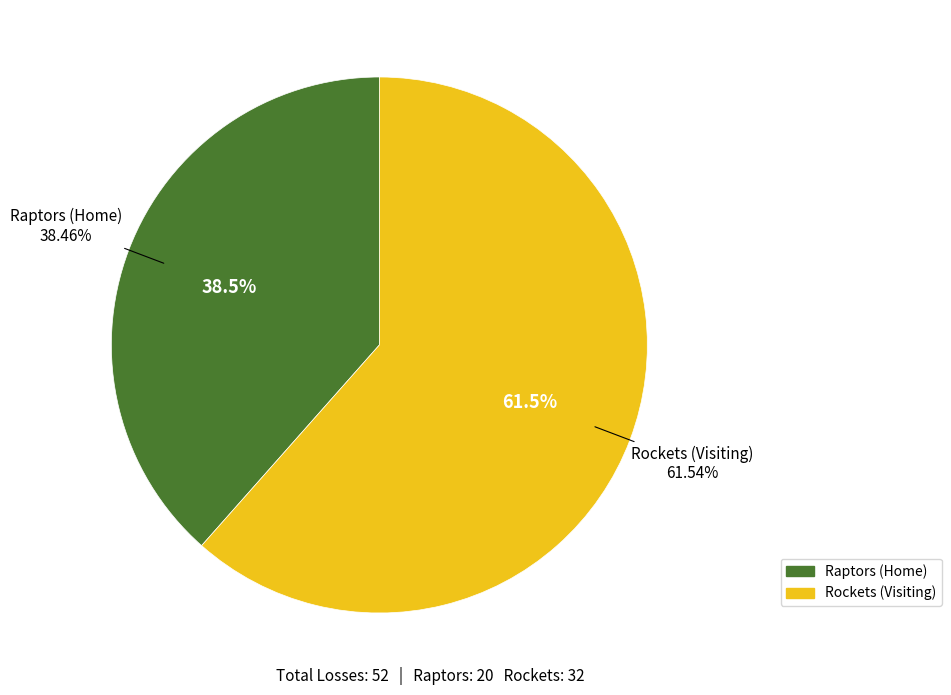

The Raptors (Home) slice represents 30% of the pie. True or false?

False